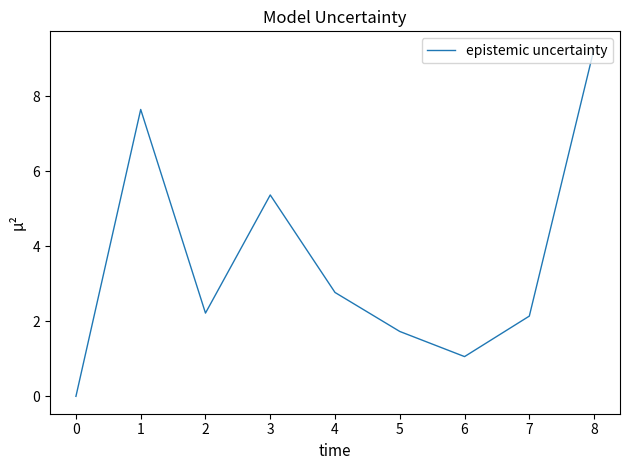

At which category does the chart reach its minimum across all series?

0